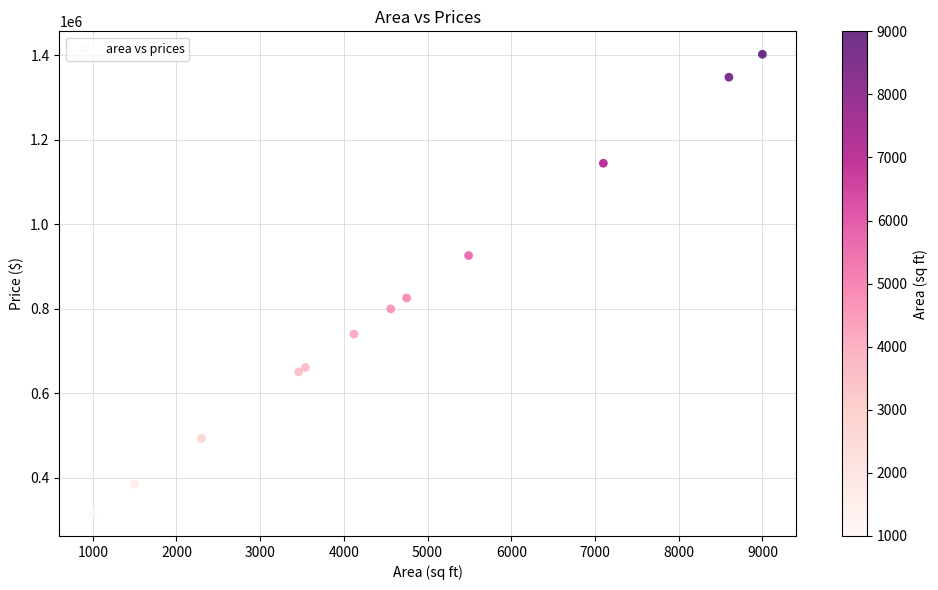

What Y value in the scatter plot is closest to 859554?

825607.9